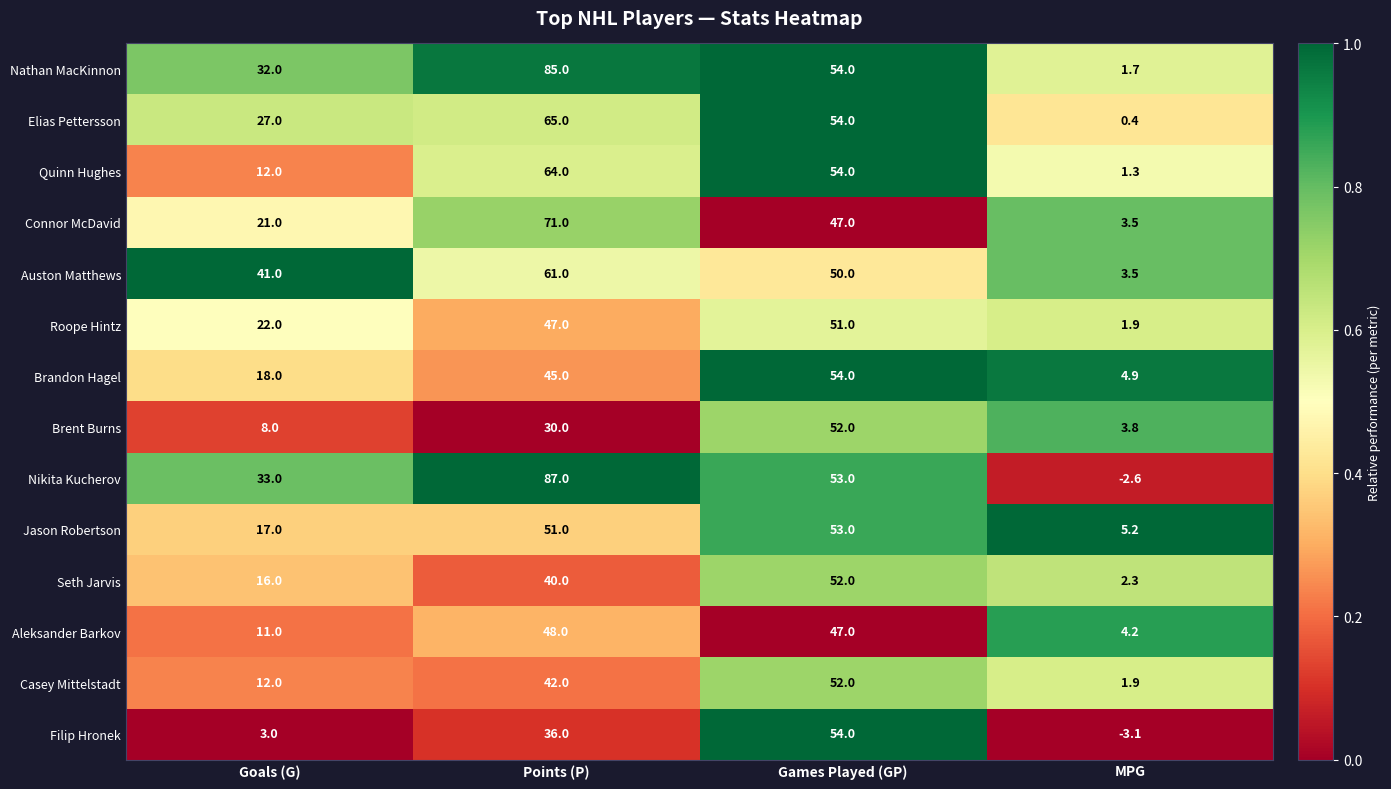

Is it true that Aleksander Barkov equals 5.7 at Goals (G)?

False